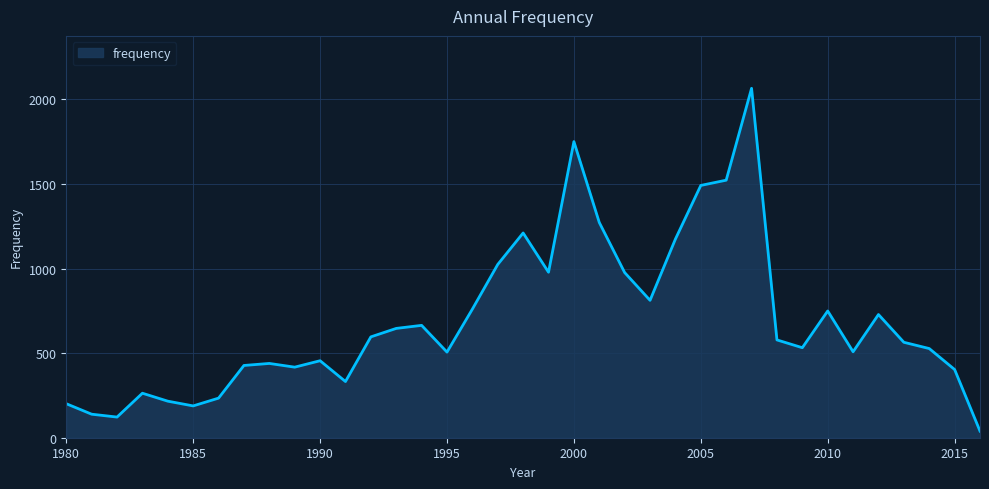

What is the greatest value displayed?

2065